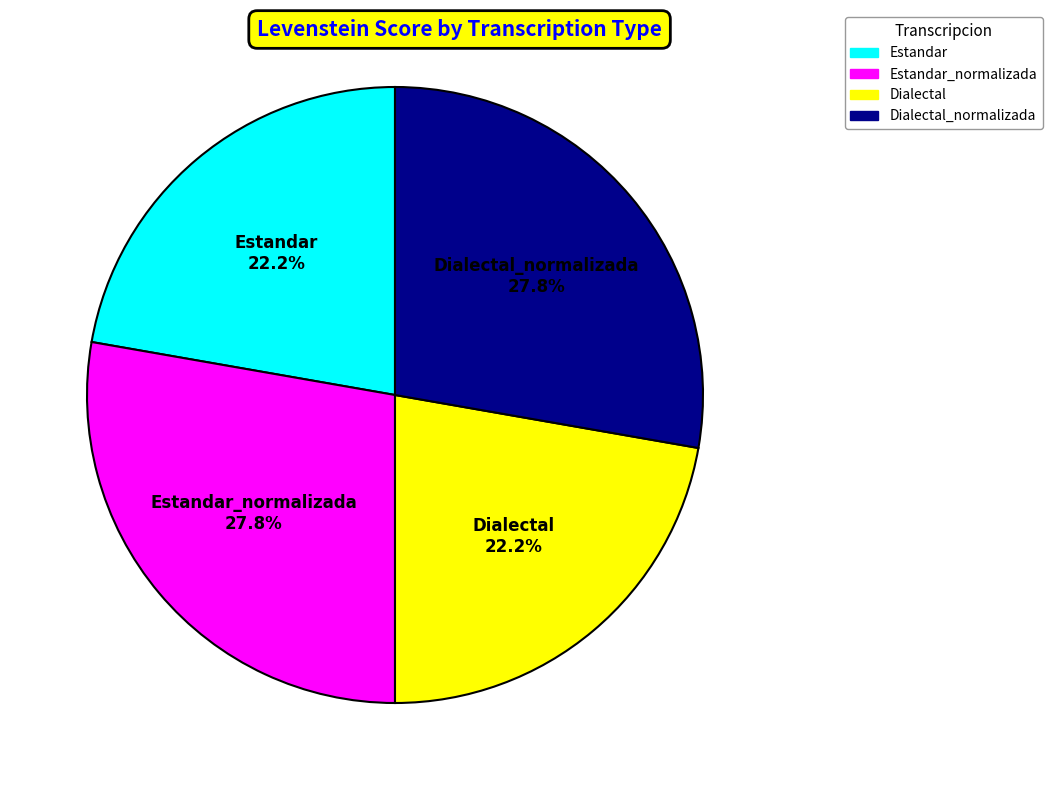

Does any single category account for the majority?

No